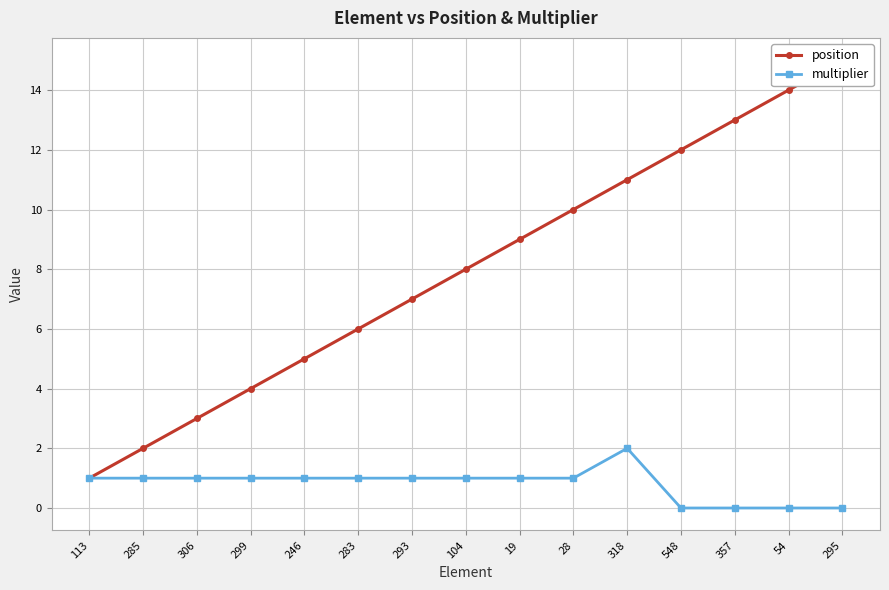

How many values in multiplier are above zero?

11